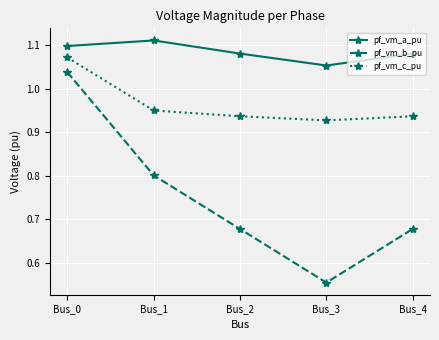

What is the sum of all pf_vm_b_pu values?

3.7